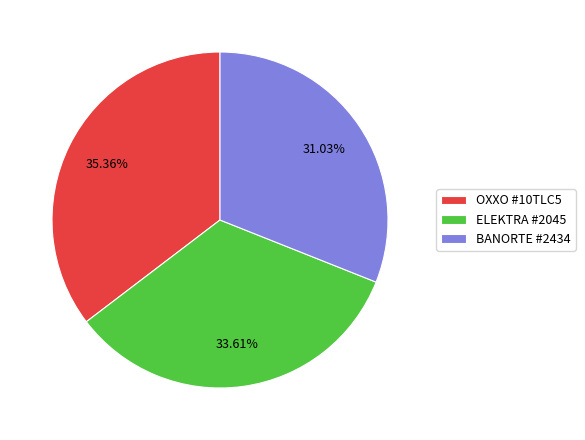

Which slice is the smallest?

BANORTE #2434